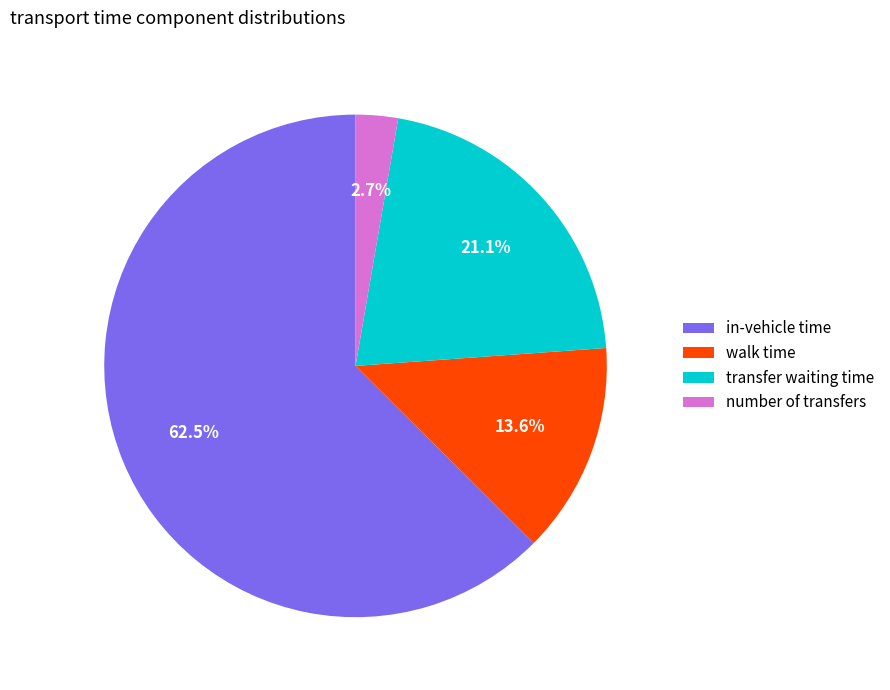

To the nearest percent, what is the combined percentage of in-vehicle time and walk time?

76%